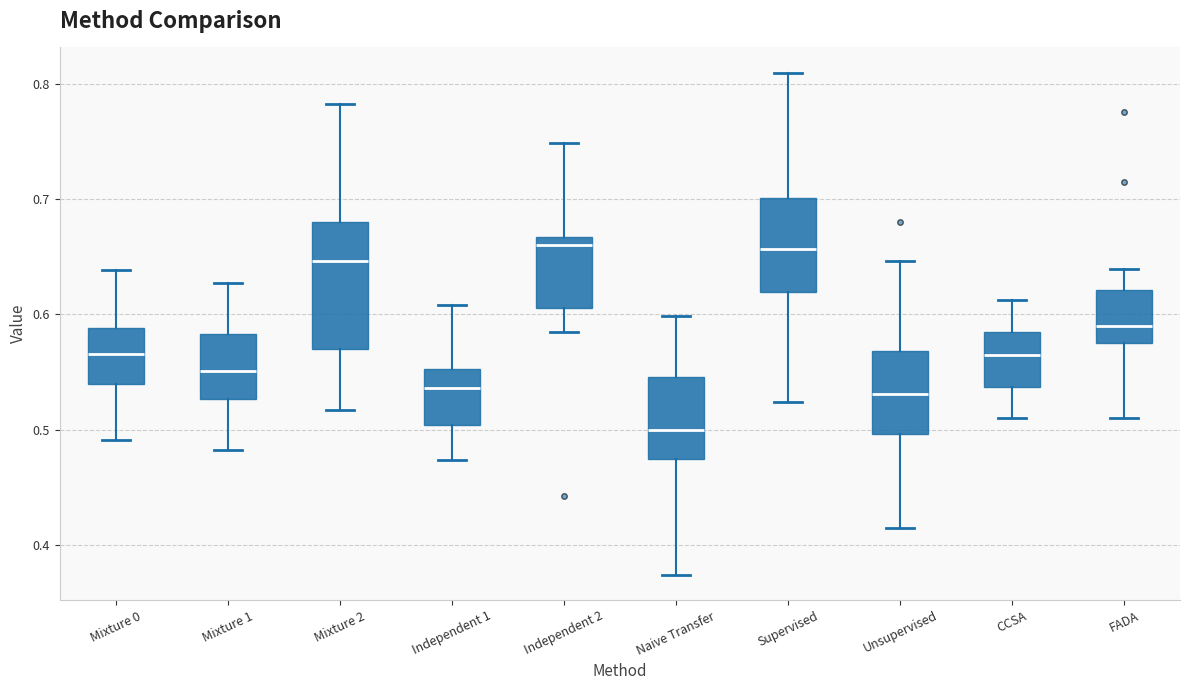

Where does the lower whisker of the box for CCSA end on the y-axis? The values are not printed on the chart, so give them approximately, as read against the axis.

0.51